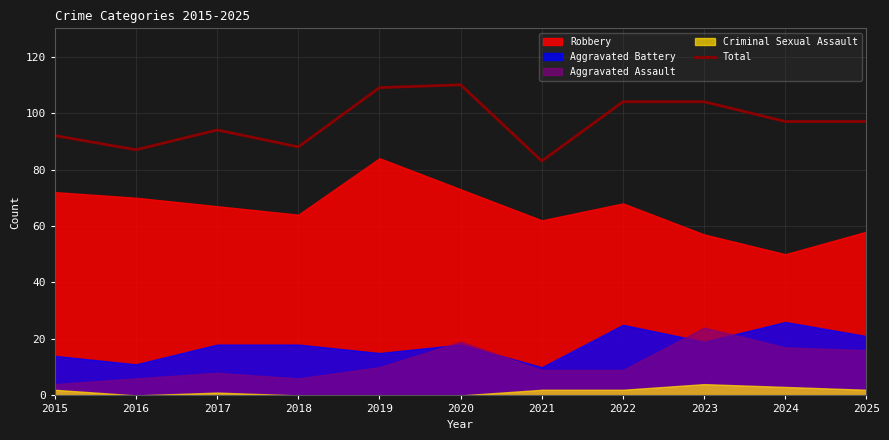

The chart shows a value of 110 at 2020. True or false?

True